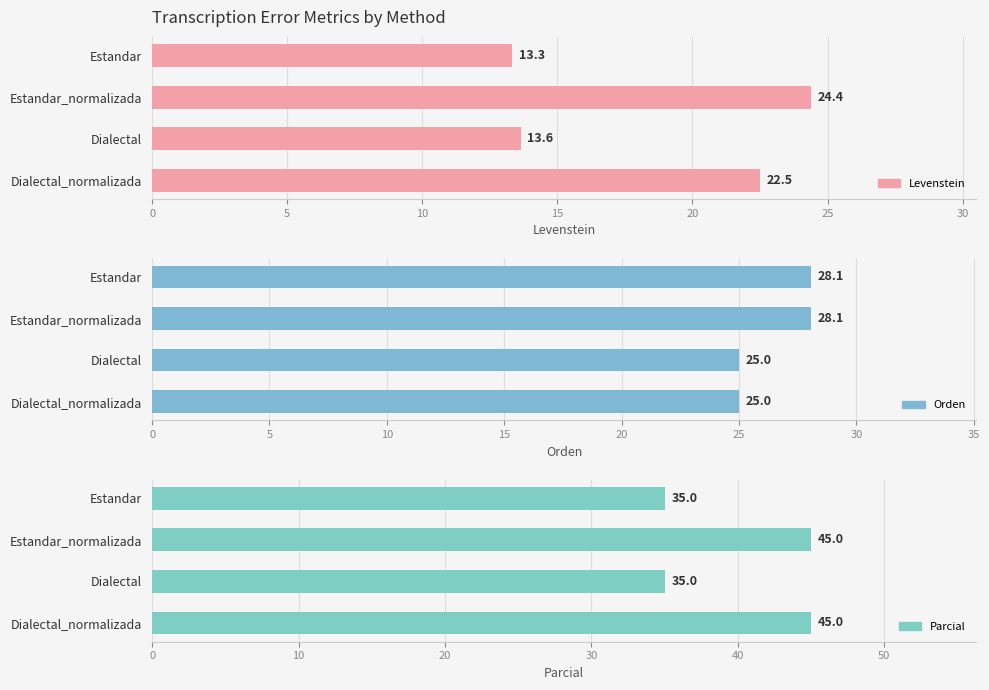

What is the sum of all Parcial values?

160.0